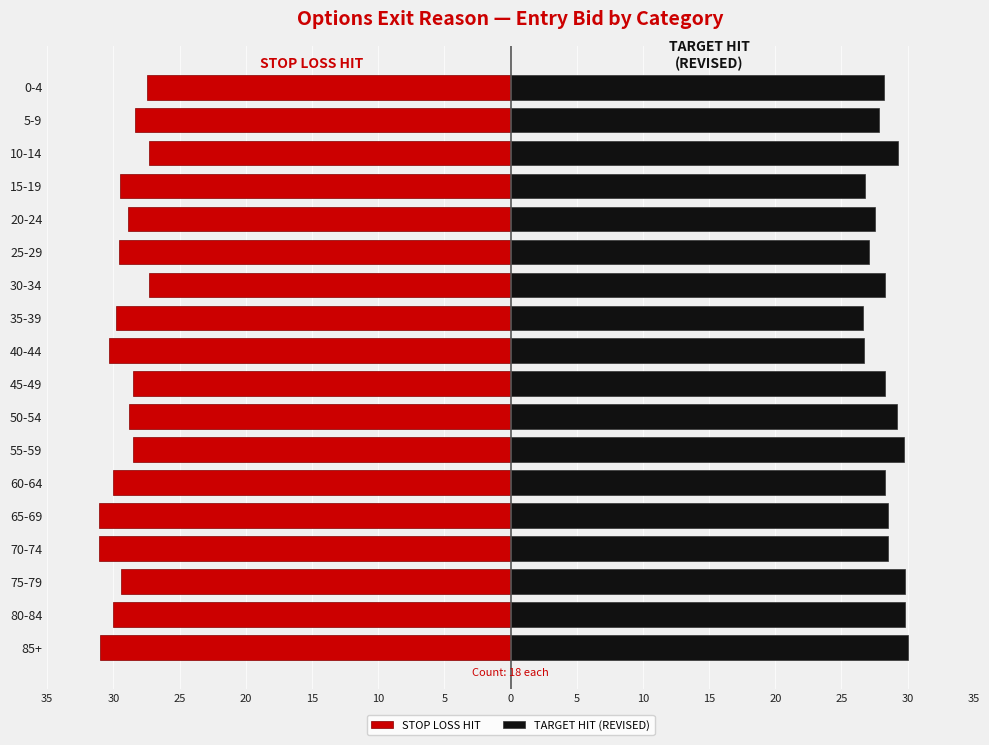

What is the average value of the STOP LOSS HIT series?

-29.3